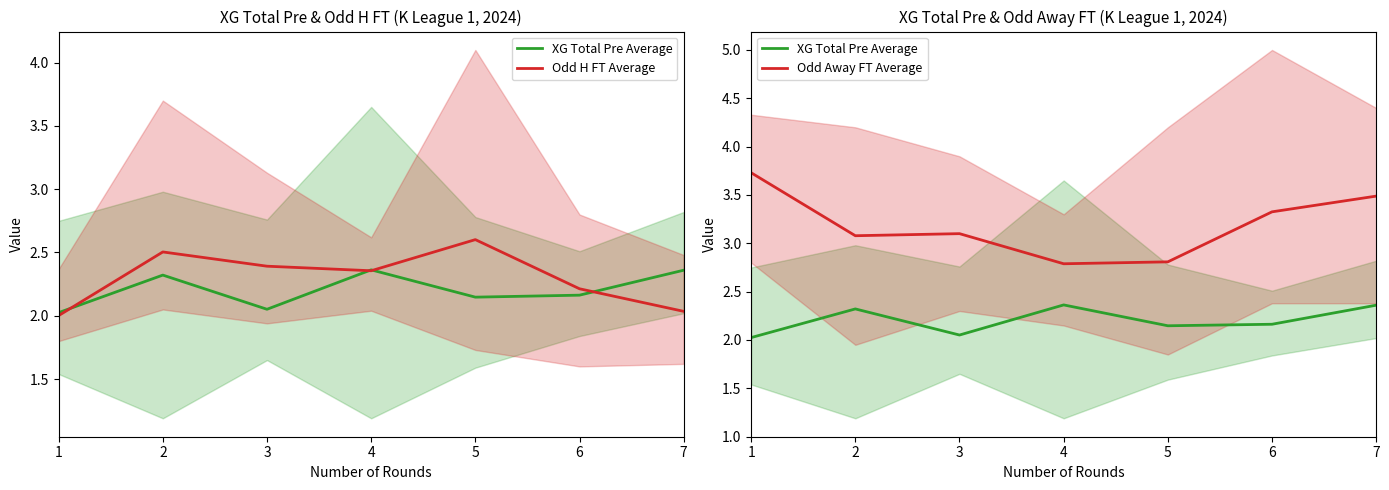

Reading right to left, extract all data points from this chart.

XG Total Pre Average: 7=2.4	6=2.2	5=2.1	4=2.4	3=2.1	2=2.3	1=2.0
Odd H FT Average: 7=2.0	6=2.2	5=2.6	4=2.4	3=2.4	2=2.5	1=2.0
Odd Away FT Average: 7=3.5	6=3.3	5=2.8	4=2.8	3=3.1	2=3.1	1=3.7